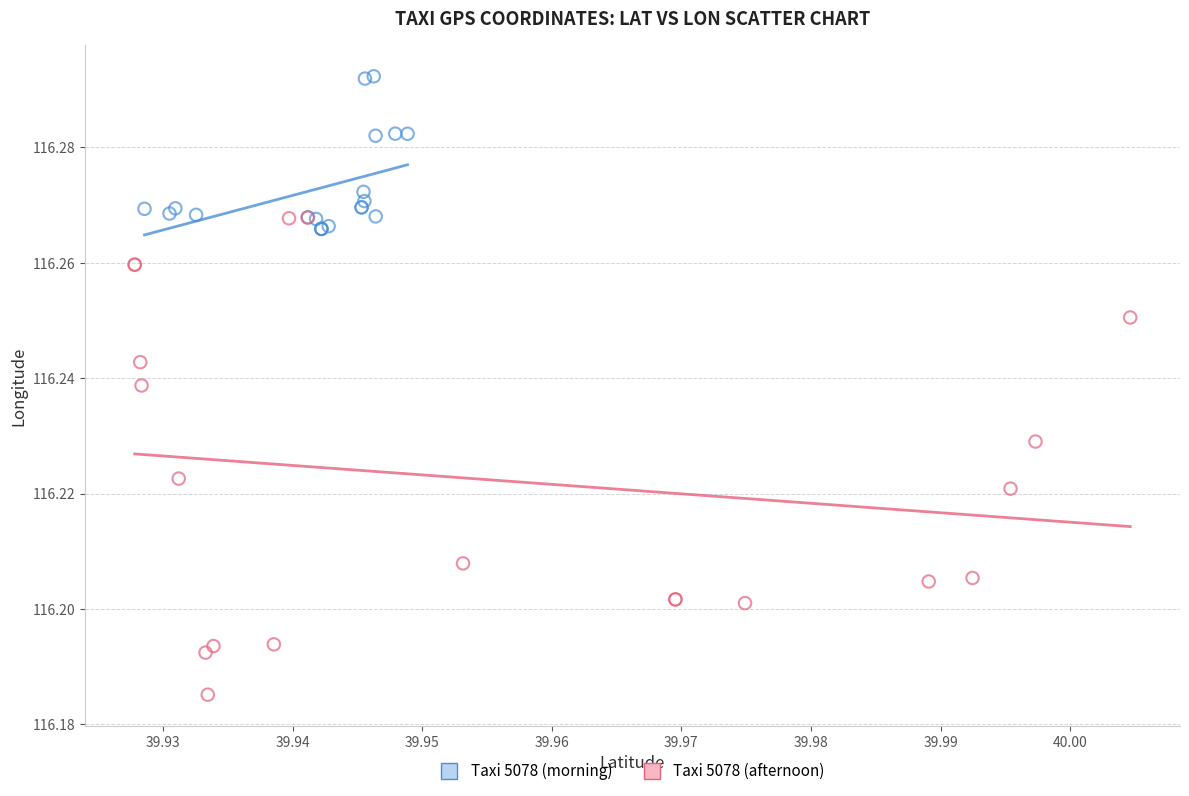

Which series reaches the maximum Y coordinate?

Taxi 5078 (morning)